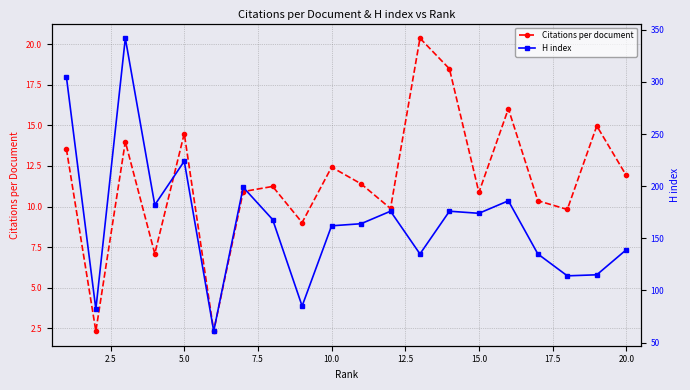

What is the average value of the H index series?

166.2